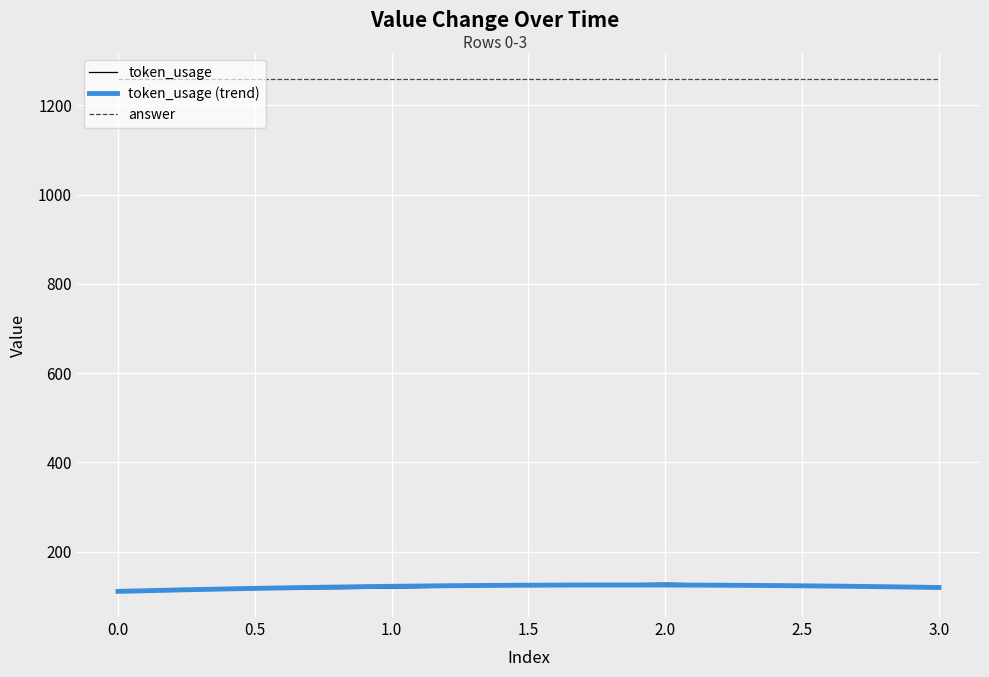

At which label does the data first exceed 118?

2